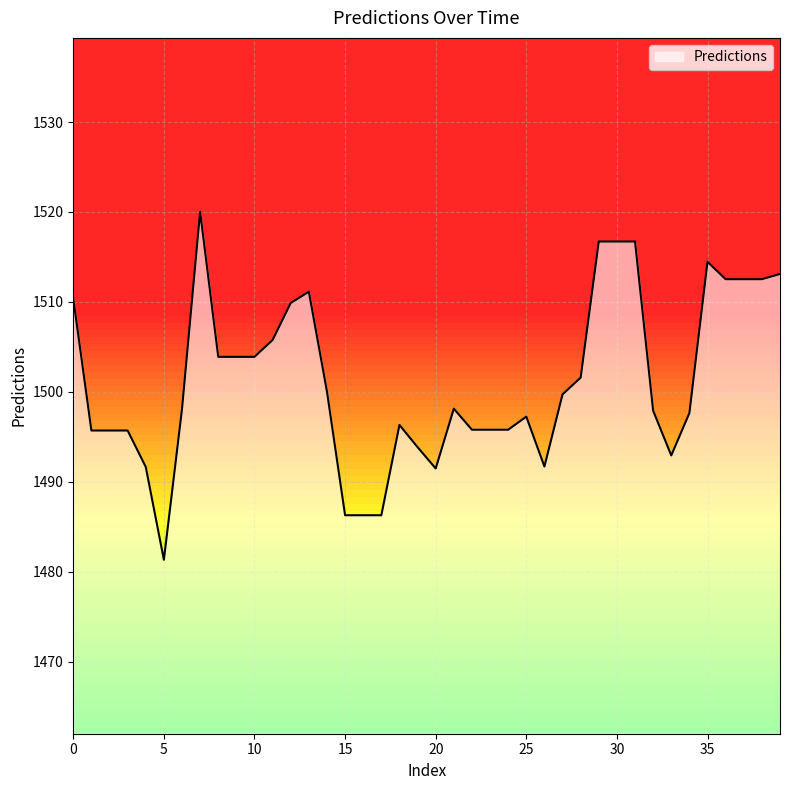

What is the change in value from 3 to 17?

-9.4